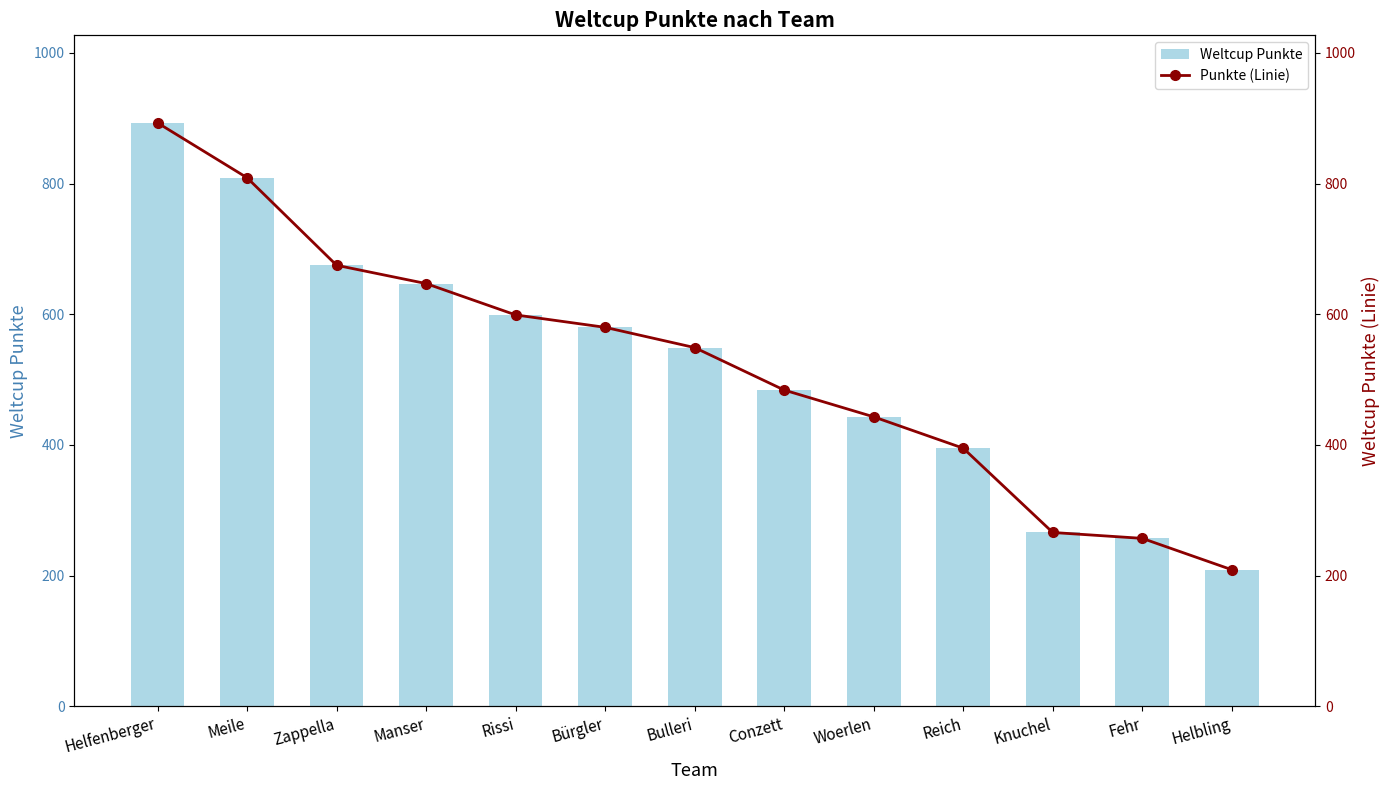

Are the bars grouped side by side (vs. stacked)?

Yes